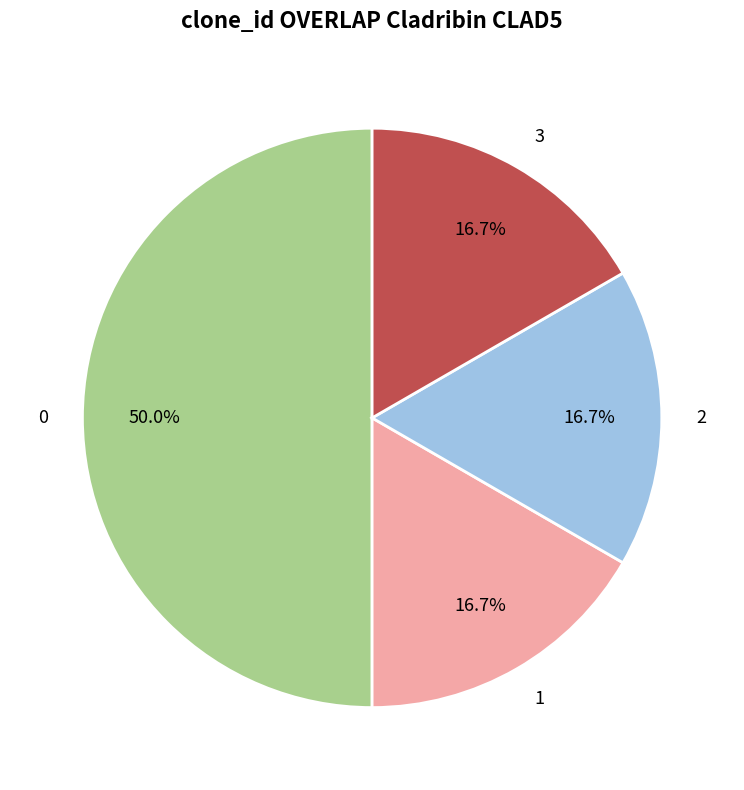

Count the number of slices in the pie.

4